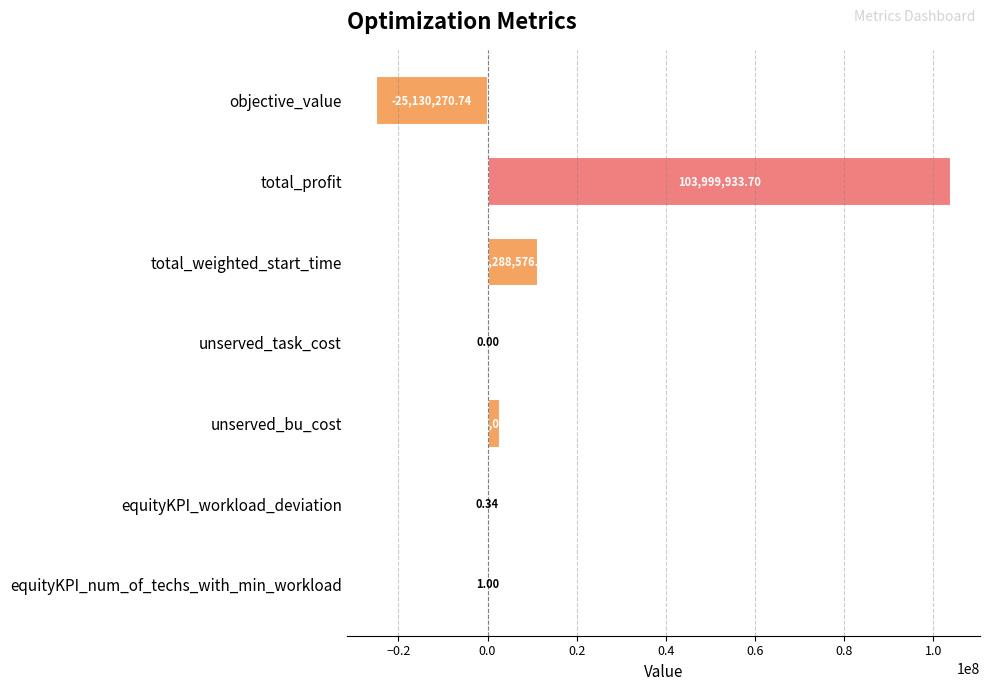

What is the sum of all values?

92958240.3